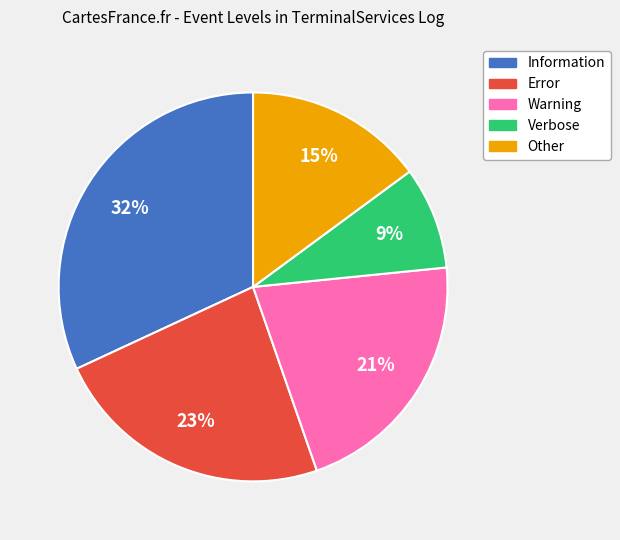

Is there any slice that represents more than half of the pie?

No